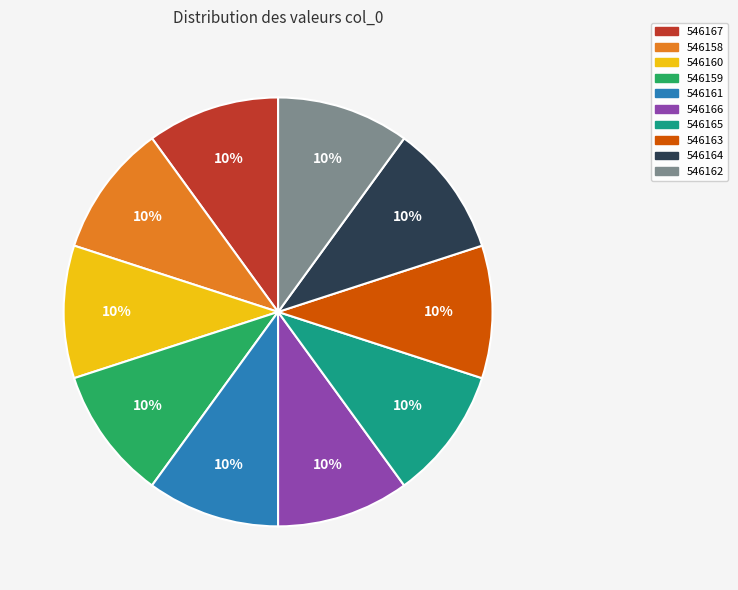

How many segments does this pie chart have?

10